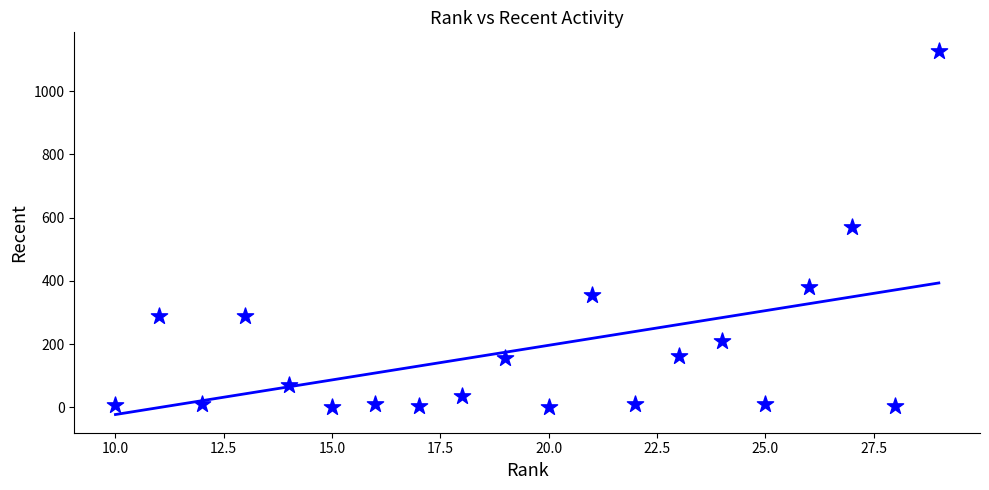

What is the range of X values (max minus min)?

19